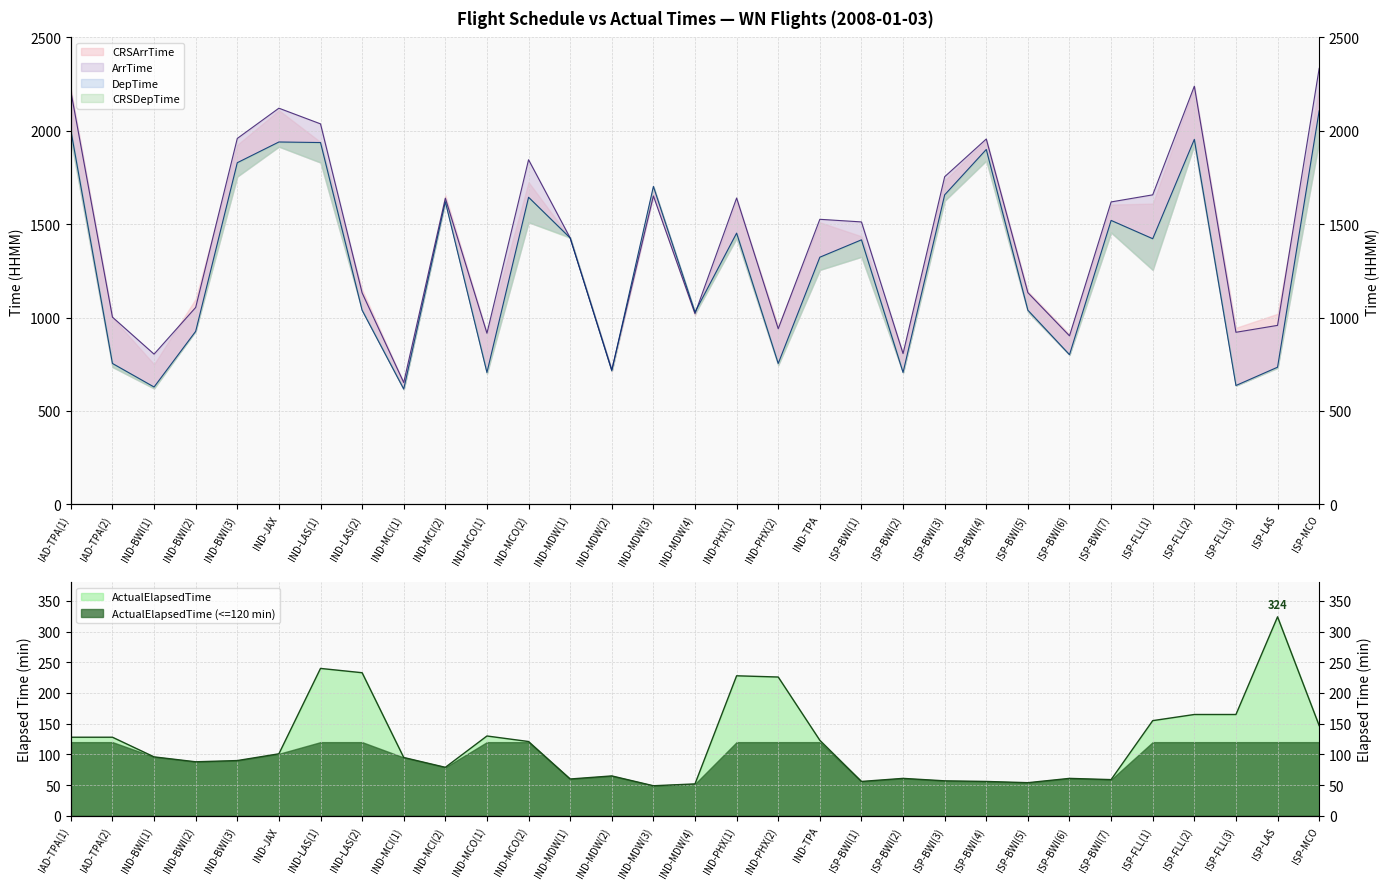

Is the value of ArrTime at ISP-LAS greater than the value of ActualElapsedTime at IND-MDW(1)?

Yes